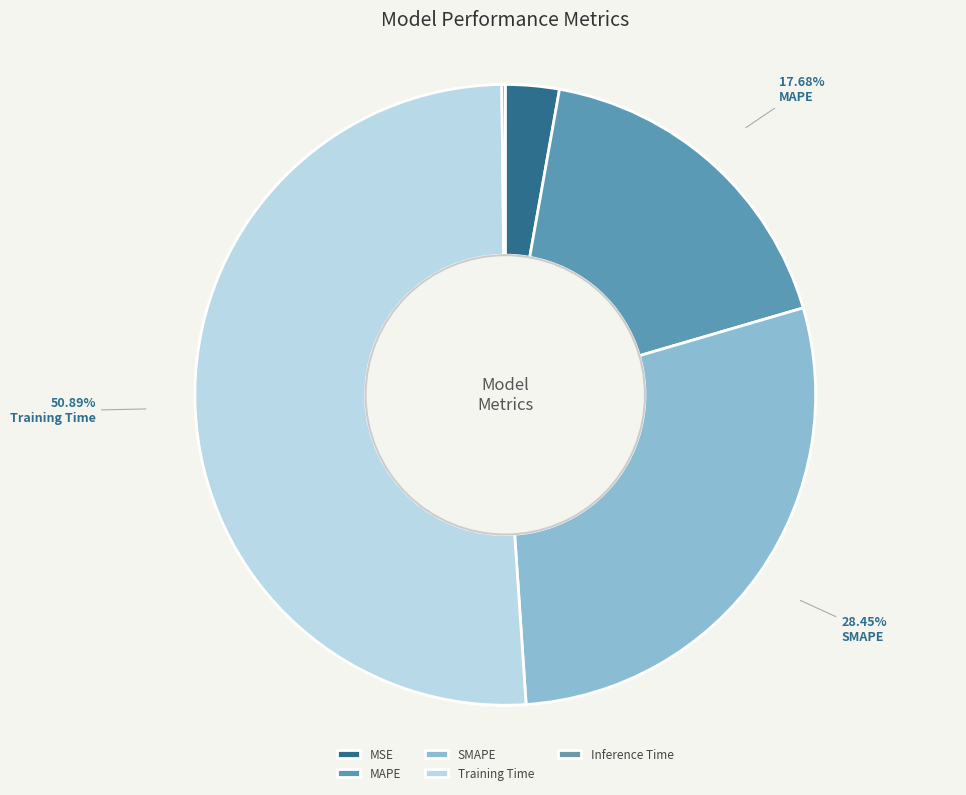

Is Training Time the majority of the pie?

Yes